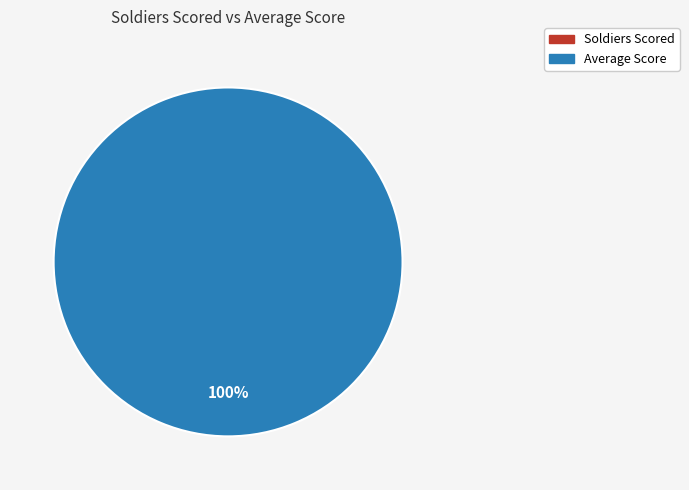

Is there any slice that represents more than half of the pie?

Yes